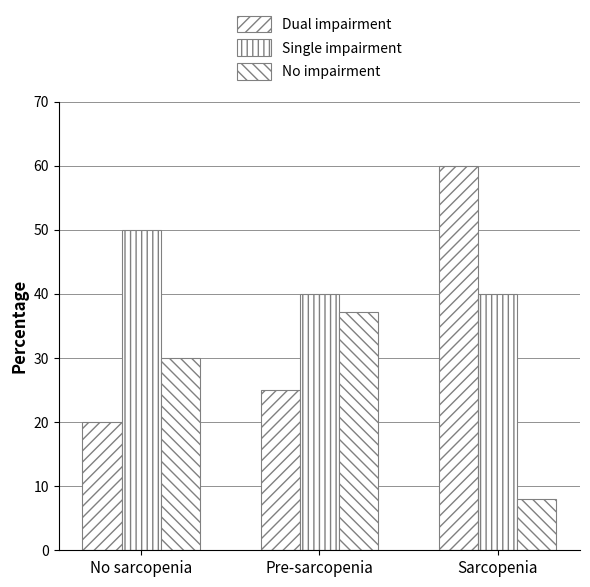

What is the value of the Single impairment bar at the 3rd from the left?

40.0